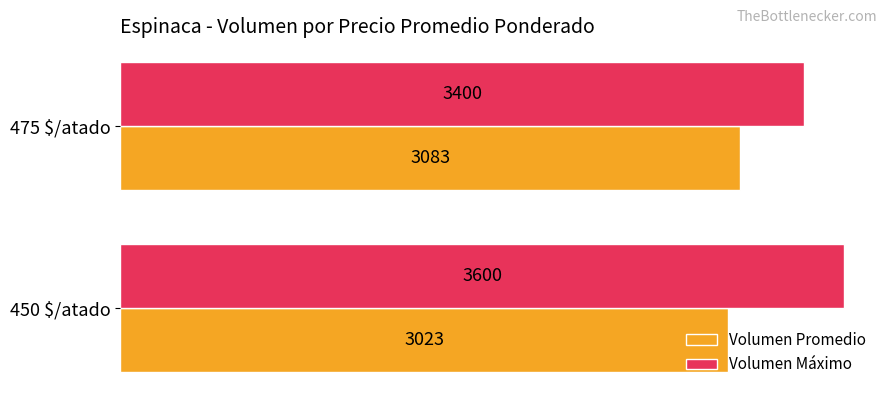

List the series in order of their overall mean, lowest first.

Volumen Promedio, Volumen Máximo